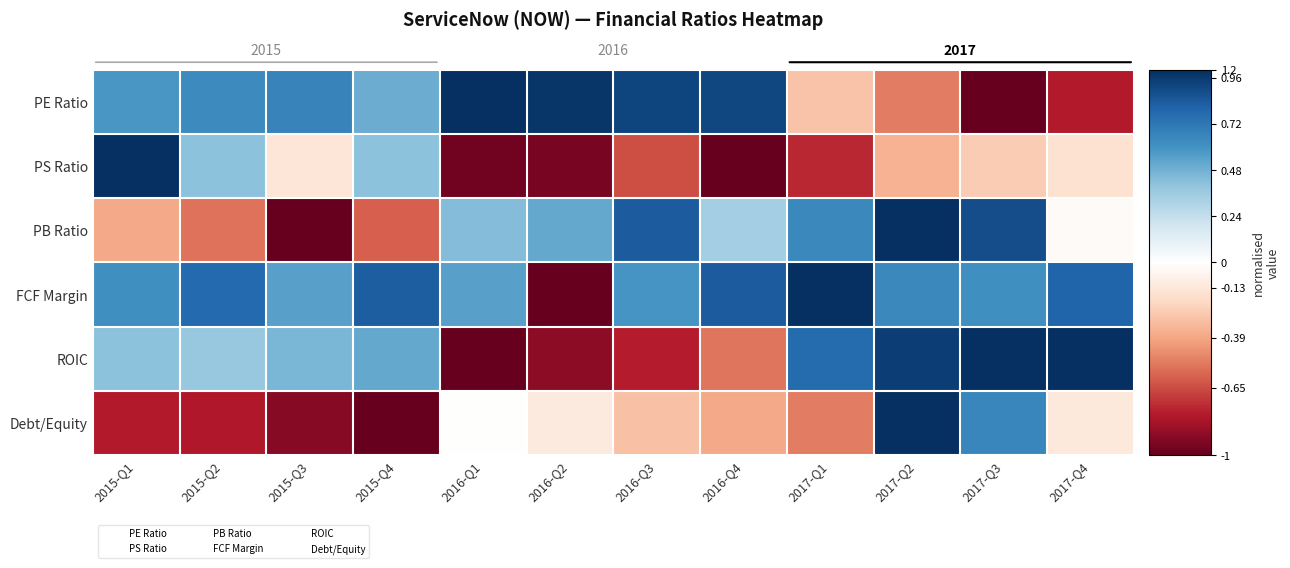

At 2015-Q3, list the series in order from smallest to largest.

PB Ratio, Debt/Equity, PS Ratio, ROIC, FCF Margin, PE Ratio